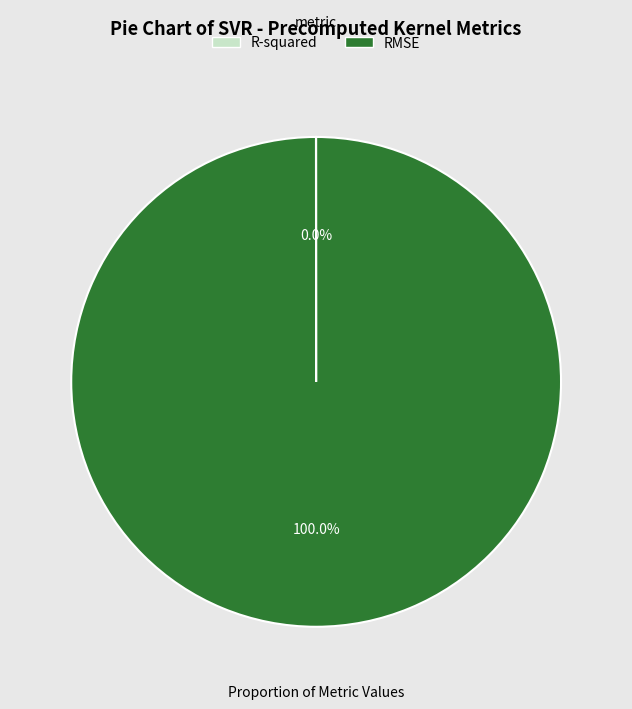

Which slice represents more than half of the pie?

RMSE